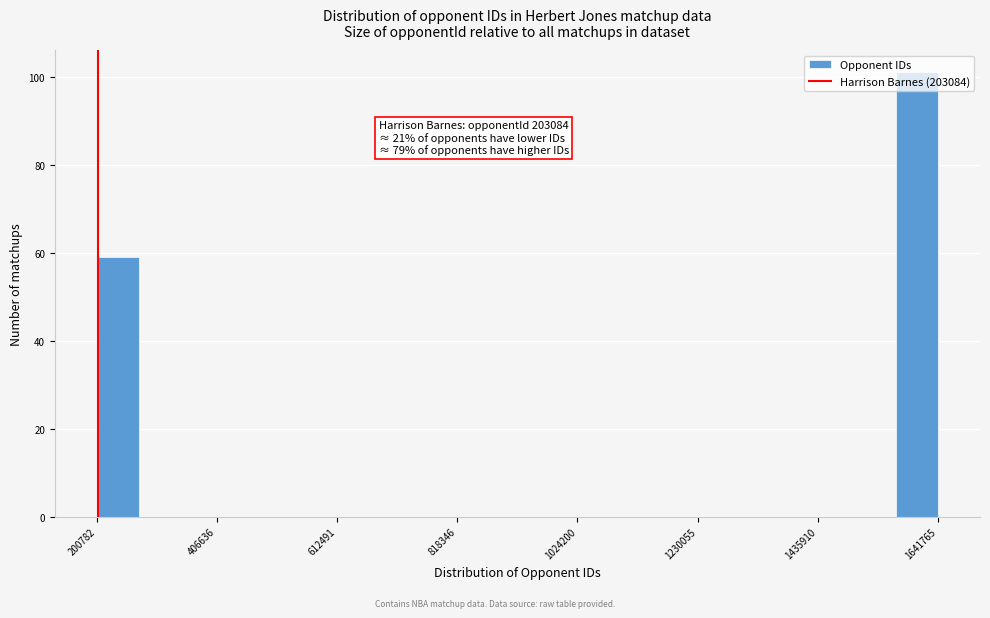

Around what value on the x-axis is the tallest bar? Give the approximate position of its centre, as read against the axis.

1600000